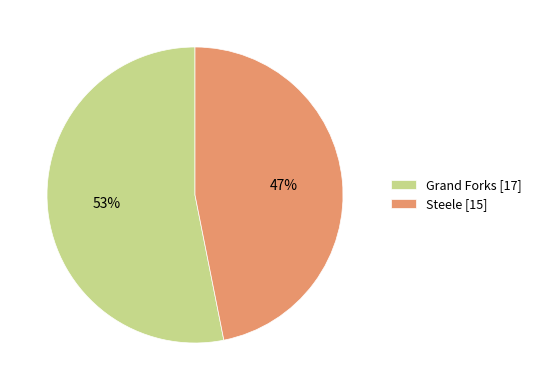

Is it true that Steele [15] is 47% of the pie?

True